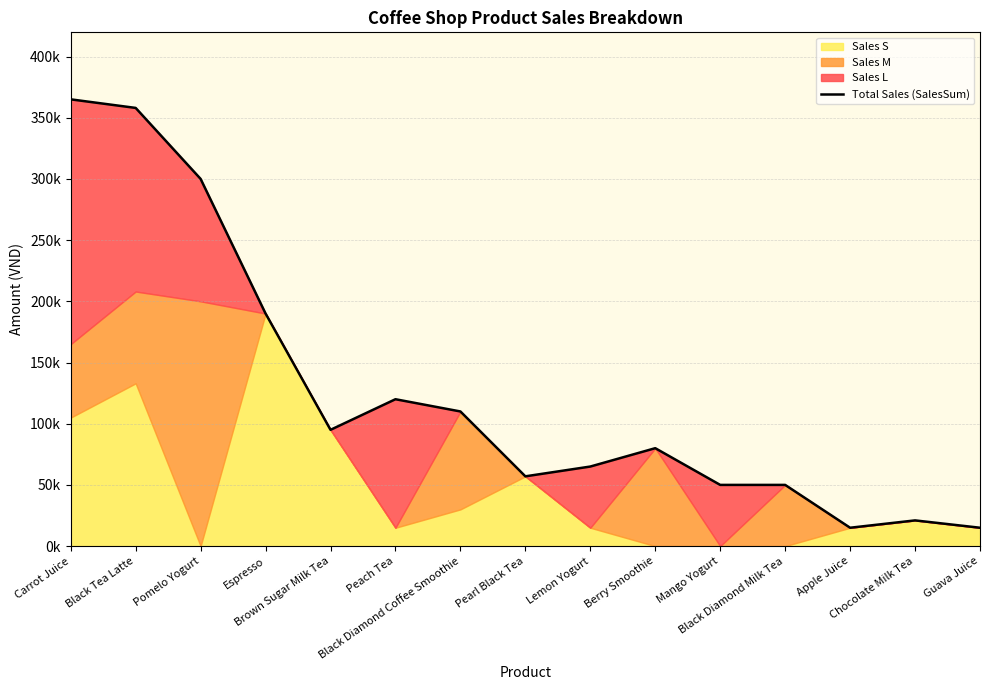

At which category does the chart reach its minimum across all series?

Apple Juice